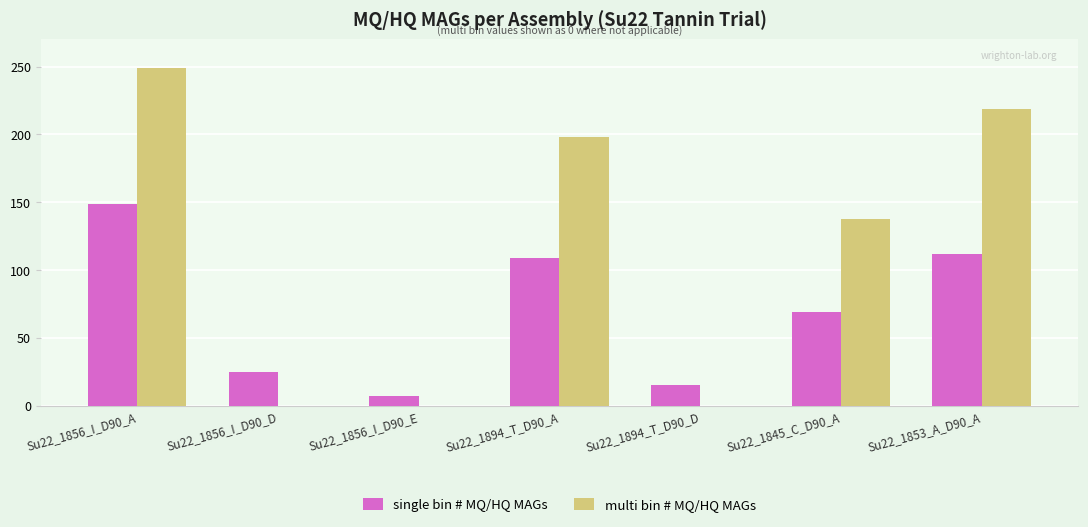

Which series has the largest total across all categories?

multi bin # MQ/HQ MAGs